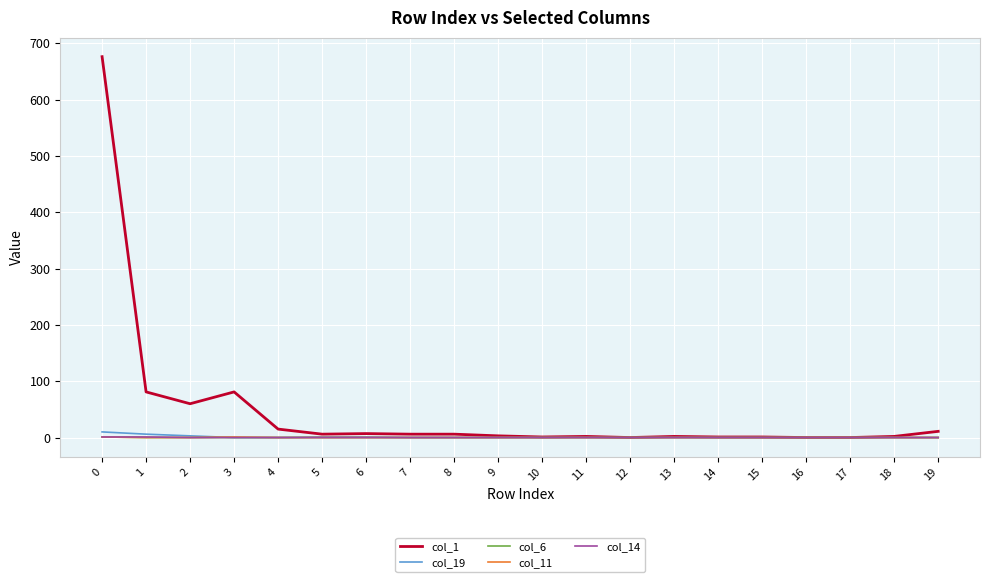

What is the average value of the col_1 series?

48